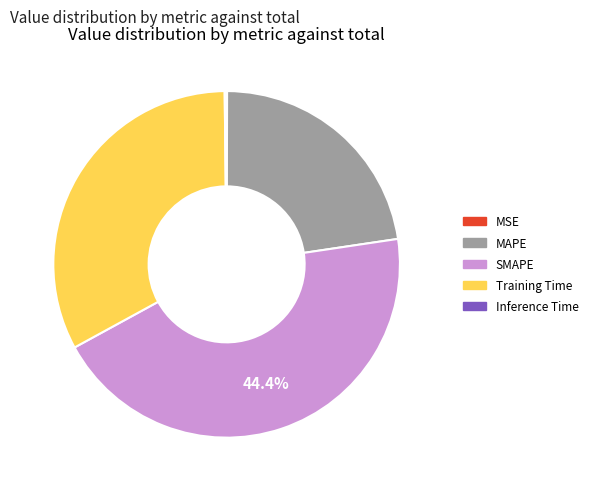

Is it true that Training Time is 28% of the pie?

False